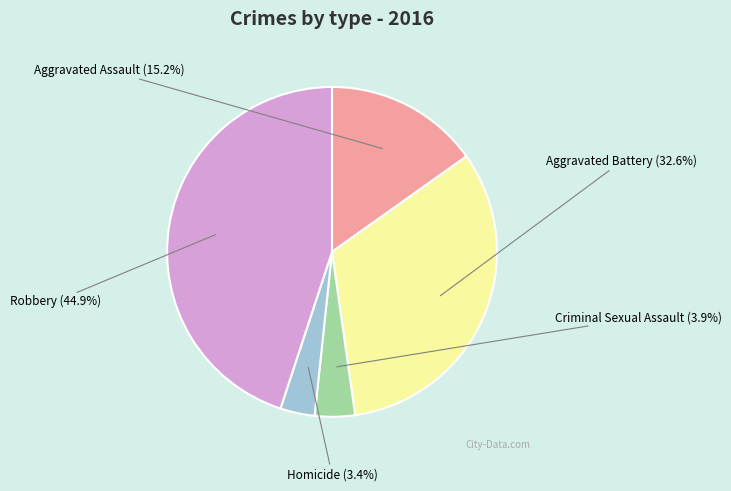

Which has a higher value, Homicide or Aggravated Battery?

Aggravated Battery